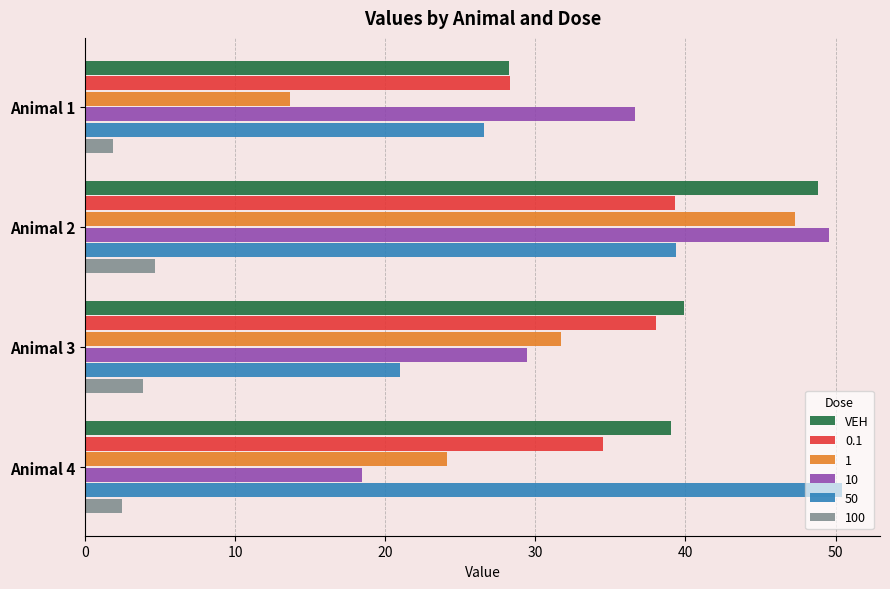

How many values in the 0.1 series exceed 38?

2